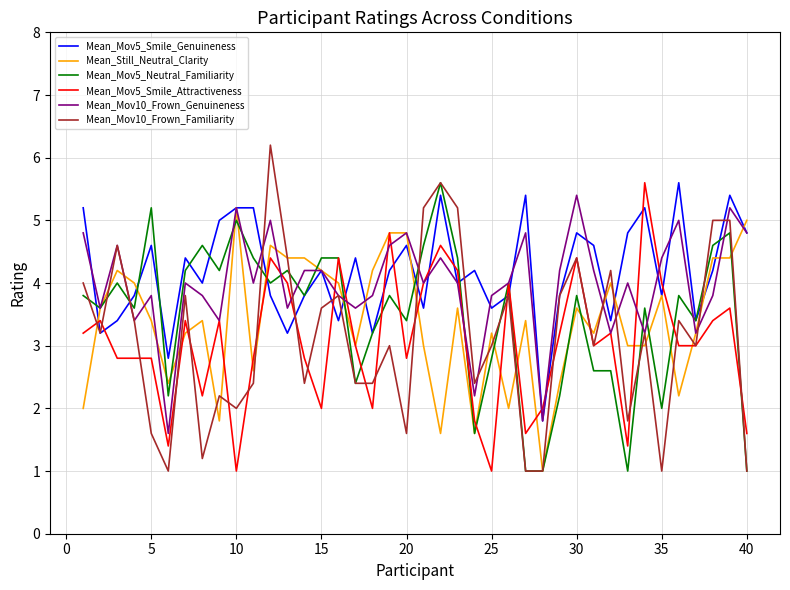

What is the maximum value for Mean_Mov5_Smile_Genuineness?

5.6